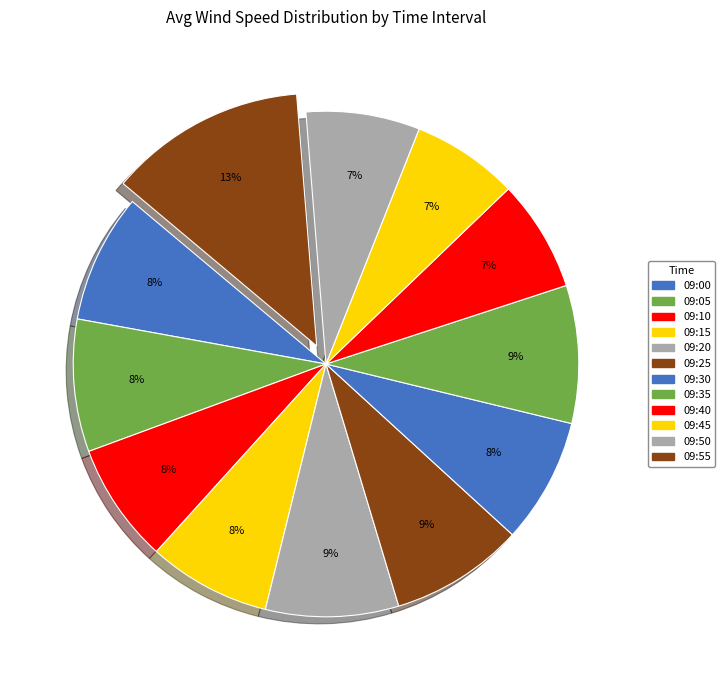

Count the number of slices in the pie.

12